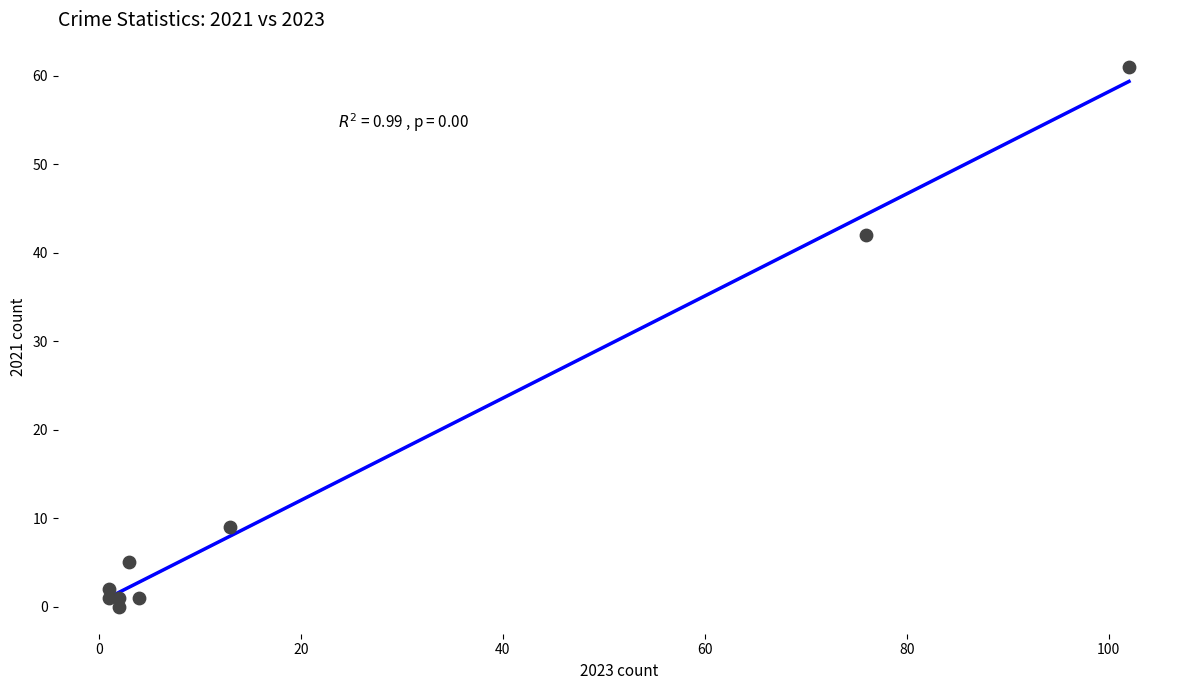

What Y value in the scatter plot is closest to 30?

42